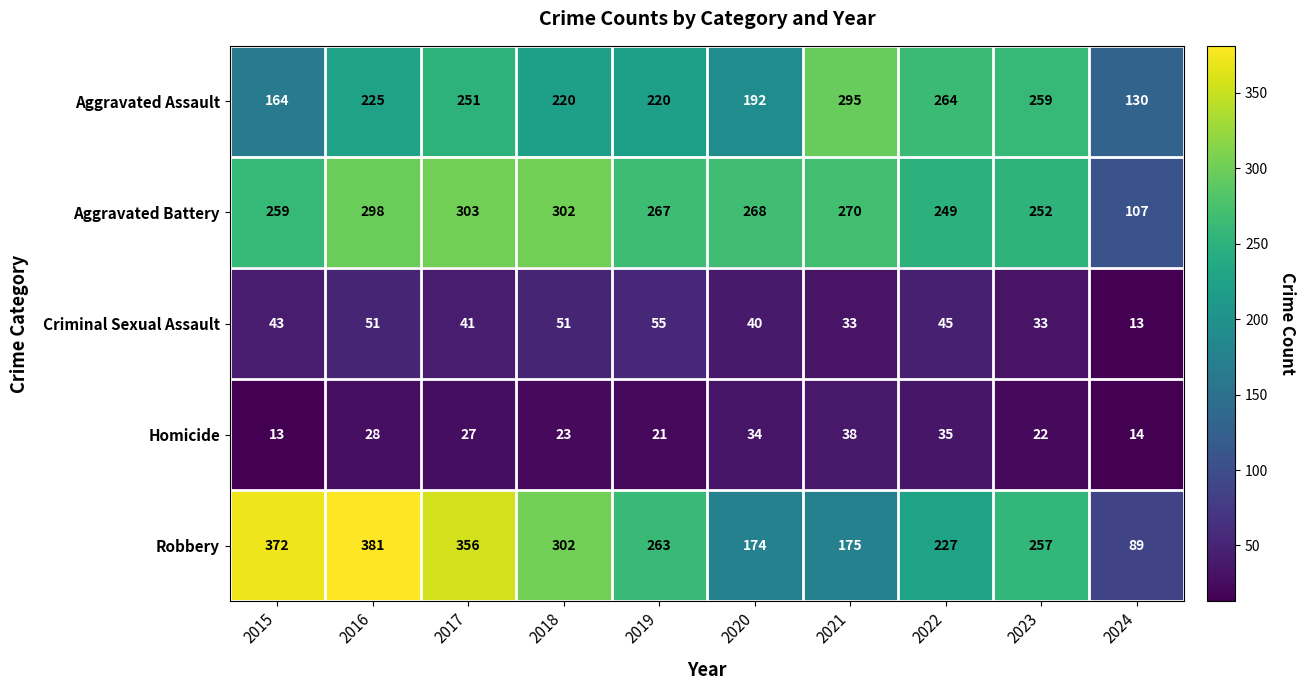

At which category is the sum across all series the highest?

2016